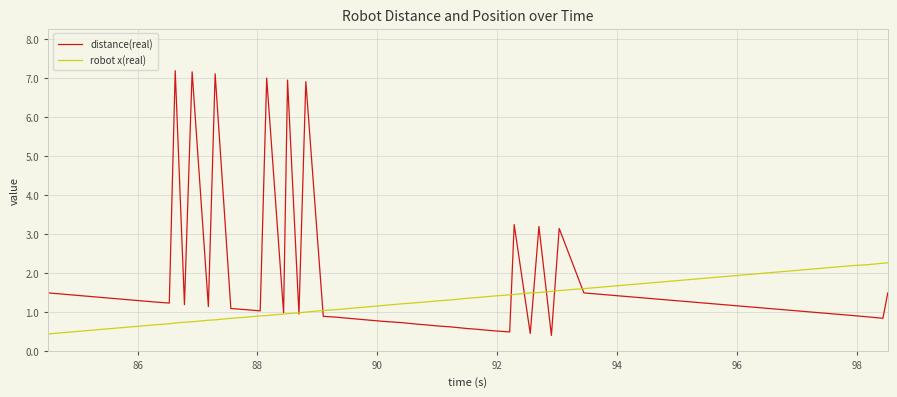

What is the greatest value displayed?

7.2